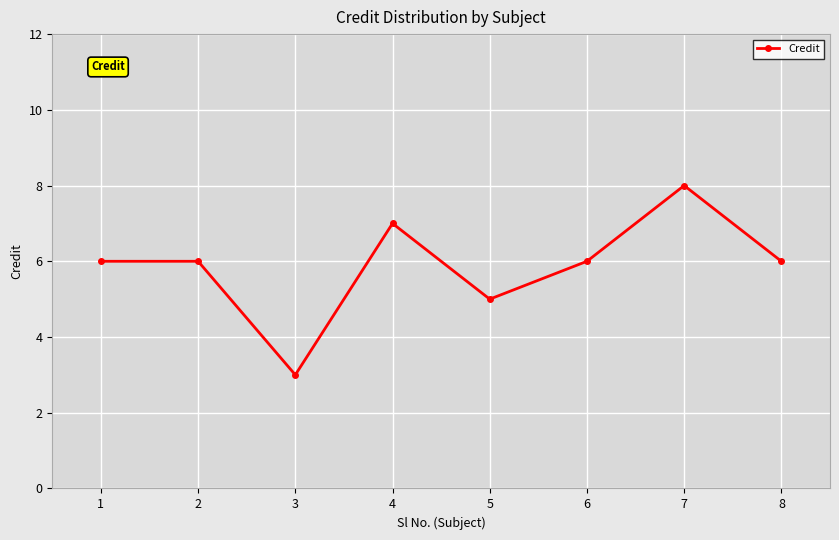

How many points are lower than both their immediate neighbors (excluding endpoints)?

2